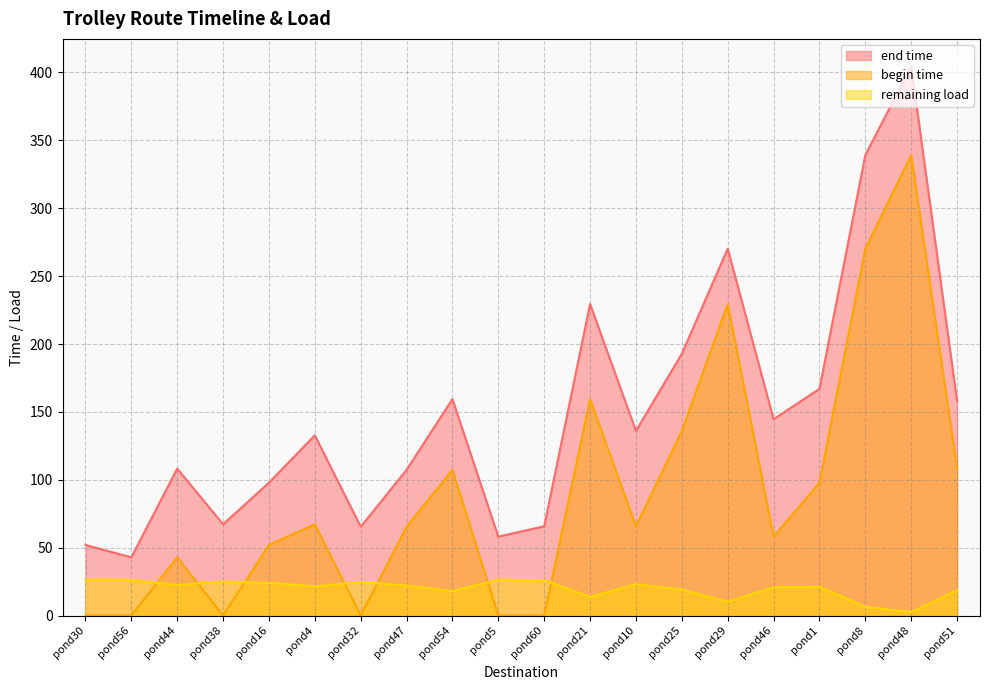

Which series ends up on top after the final intersection of begin time and remaining load?

begin time